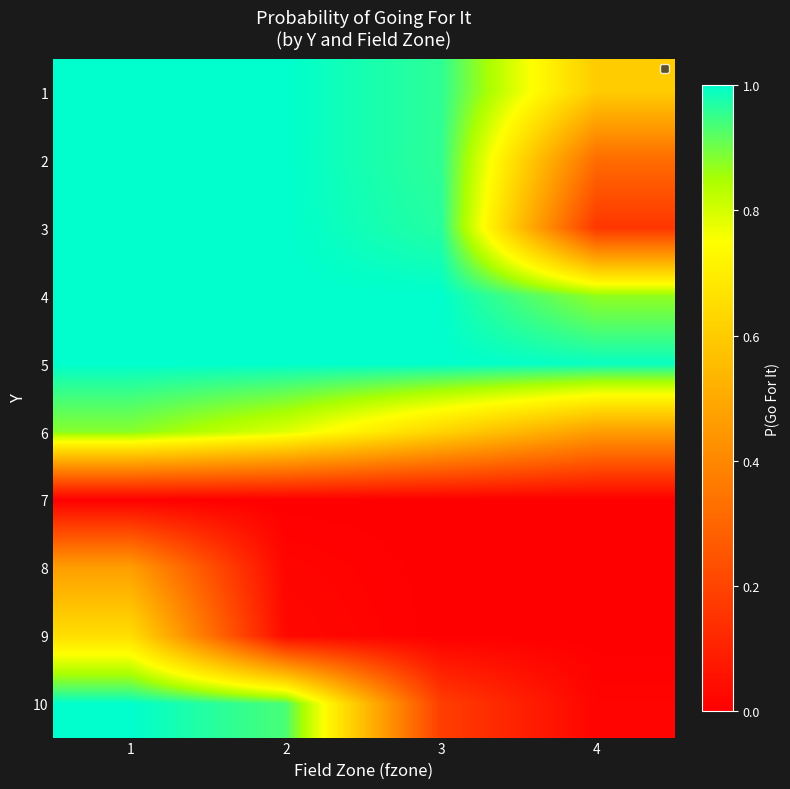

Reading left to right, transcribe all the data shown in this chart.

1: 1=1.0	2=1.0	3=1.0	4=0.6
2: 1=1.0	2=1.0	3=1.0	4=0.3
3: 1=1.0	2=1.0	3=1.0	4=0.2
4: 1=1.0	2=1.0	3=1.0	4=0.9
5: 1=1.0	2=1.0	3=1.0	4=1.0
6: 1=0.9	2=0.8	3=0.6	4=0.5
7: 1=0.0	2=0.0	3=0.0	4=0.0
8: 1=0.5	2=0.0	3=0.0	4=0.0
9: 1=0.7	2=0.0	3=0.0	4=0.0
10: 1=1.0	2=0.9	3=0.2	4=0.0